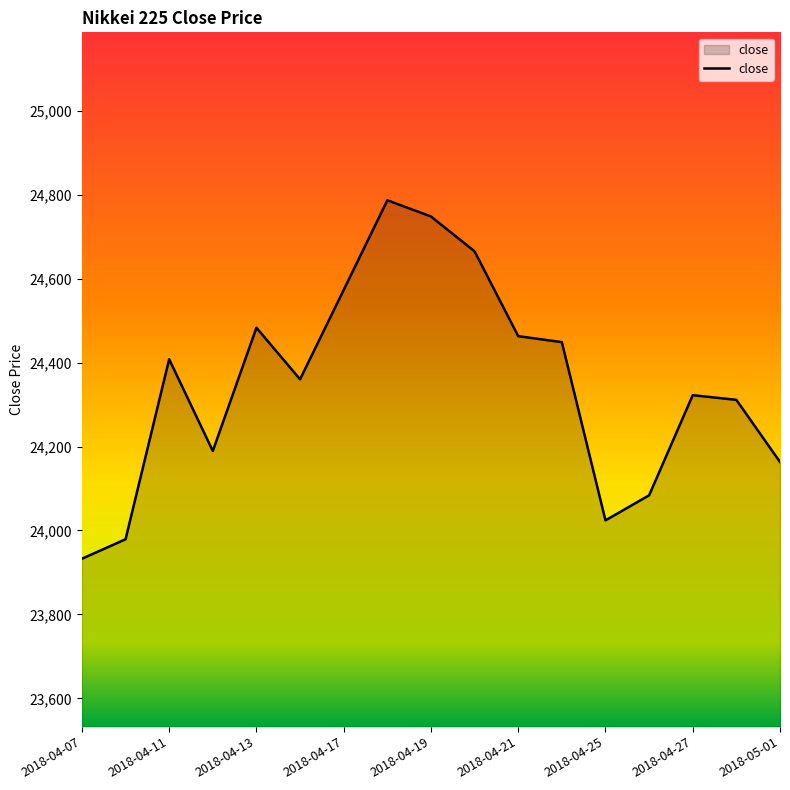

What is the difference between the second highest and second lowest values?

769.0